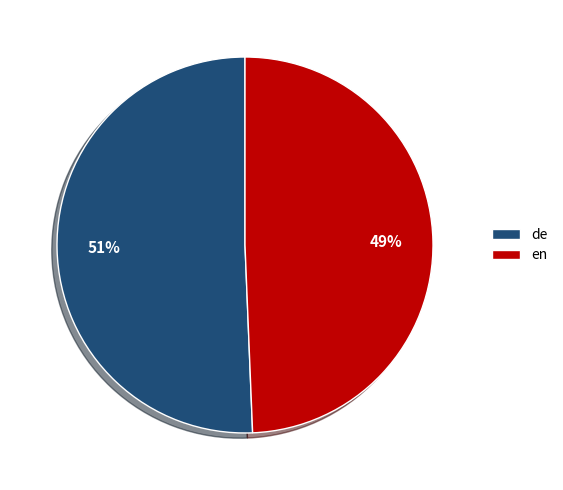

What percentage is the en slice, to the nearest percent?

49%